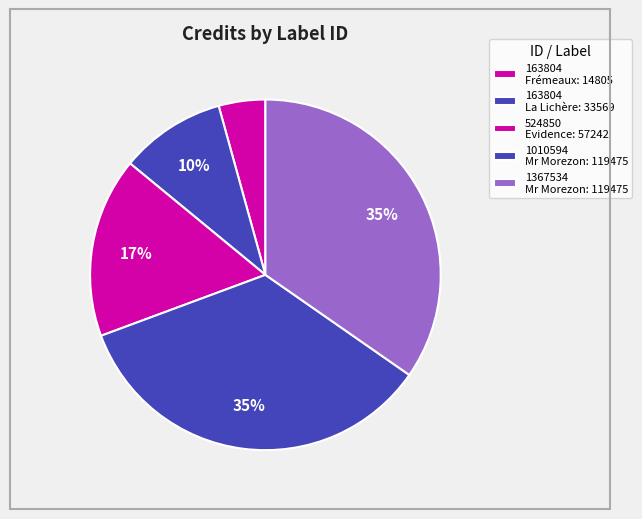

Which slice is the smallest?

163804 / Frémeaux & Associés